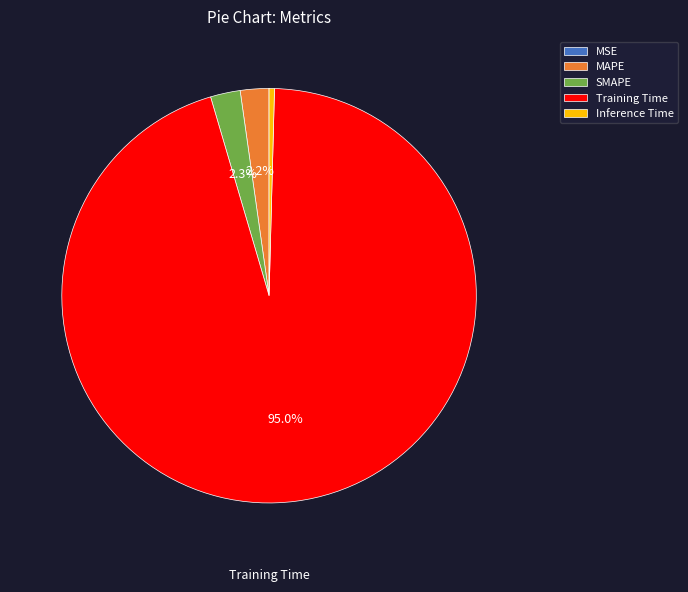

To the nearest percent, what is the average slice percentage?

20%